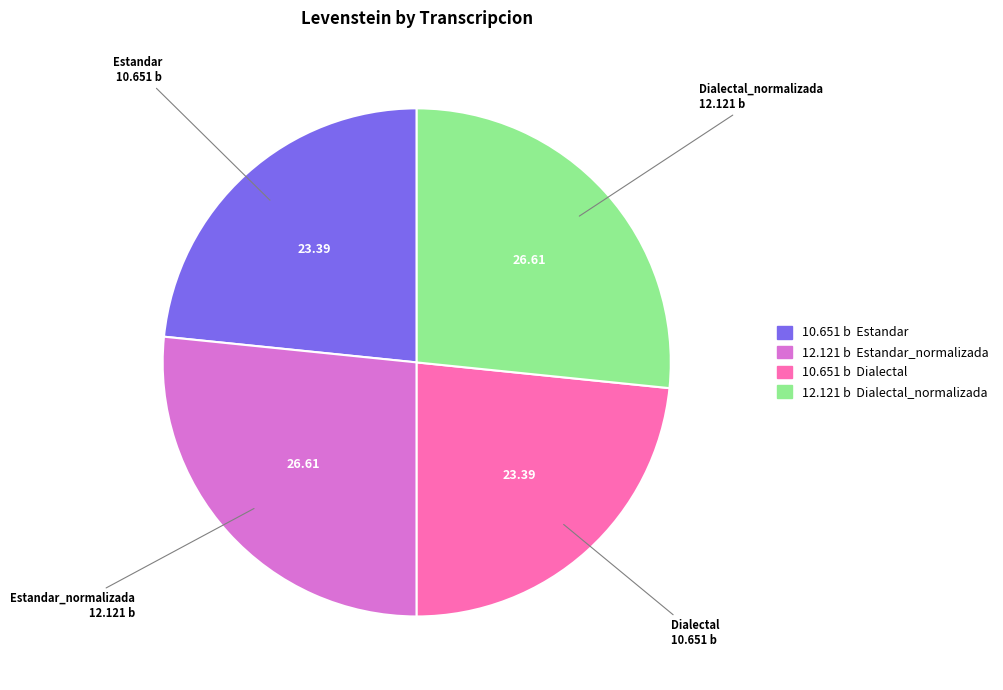

Does any single category account for the majority?

No